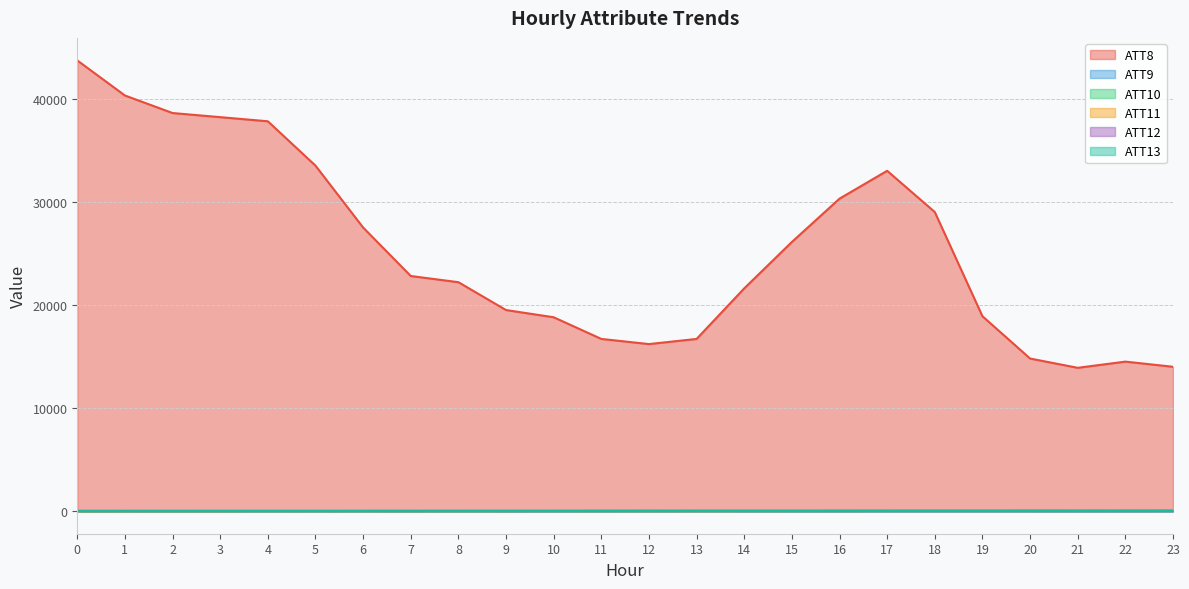

True or false: ATT8 and ATT11 intersect in this chart.

False